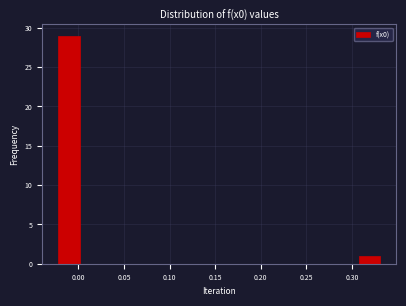

Reading left to right, transcribe this chart: for each bar, give the range it covers on the x-axis and its height. Neither the bar edges nor the heights are printed on the chart, so give them approximately, as read against the axes.

-0.020 to 0.000: 29
0.000 to 0.025: 0
0.025 to 0.050: 0
0.050 to 0.070: 0
0.070 to 0.095: 0
0.095 to 0.120: 0
0.120 to 0.145: 0
0.145 to 0.165: 0
0.165 to 0.190: 0
0.190 to 0.215: 0
0.215 to 0.235: 0
0.235 to 0.260: 0
0.260 to 0.285: 0
0.285 to 0.305: 0
0.305 to 0.330: 1